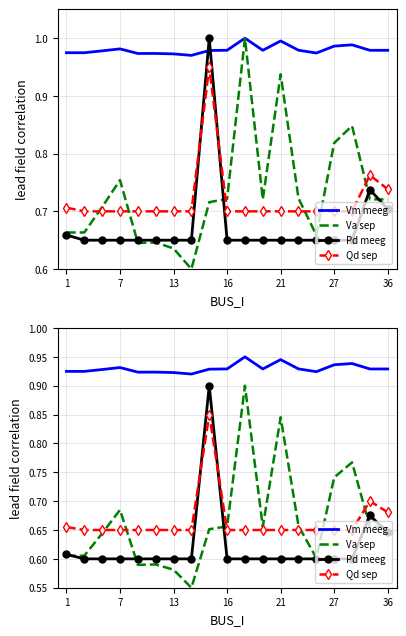

Reading left to right, transcribe all the data shown in this chart.

Vm meeg: 0.9	0.9	0.9	0.9	0.9	0.9	0.9	0.9	0.9	0.9	0.9	0.9	0.9	0.9	0.9	0.9	0.9	0.9	0.9
Va sep: 0.6	0.6	0.6	0.7	0.6	0.6	0.6	0.6	0.7	0.7	0.9	0.7	0.8	0.7	0.6	0.7	0.8	0.7	0.7
Pd meeg: 0.6	0.6	0.6	0.6	0.6	0.6	0.6	0.6	0.9	0.6	0.6	0.6	0.6	0.6	0.6	0.6	0.6	0.7	0.6
Qd sep: 0.7	0.7	0.7	0.7	0.7	0.7	0.7	0.7	0.9	0.7	0.7	0.7	0.7	0.7	0.7	0.7	0.7	0.7	0.7